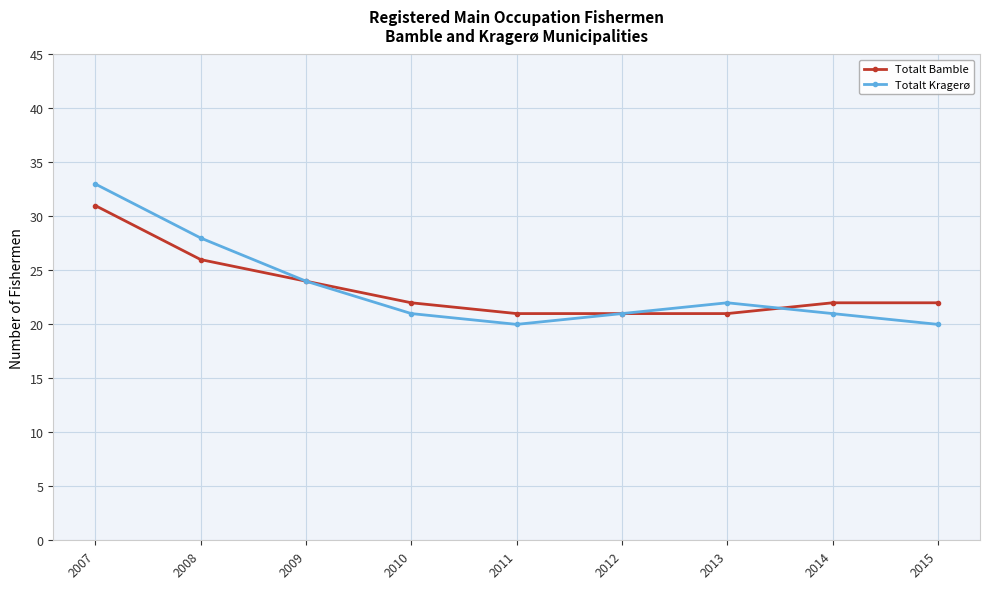

Is it true that Totalt Bamble equals 21 at 2011?

True